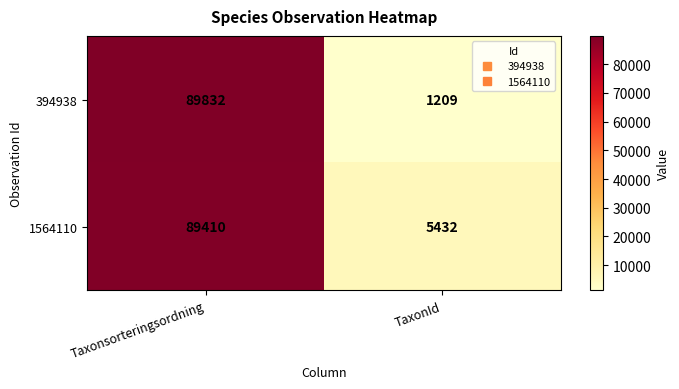

At which label is 394938 closest to 45520?

TaxonId